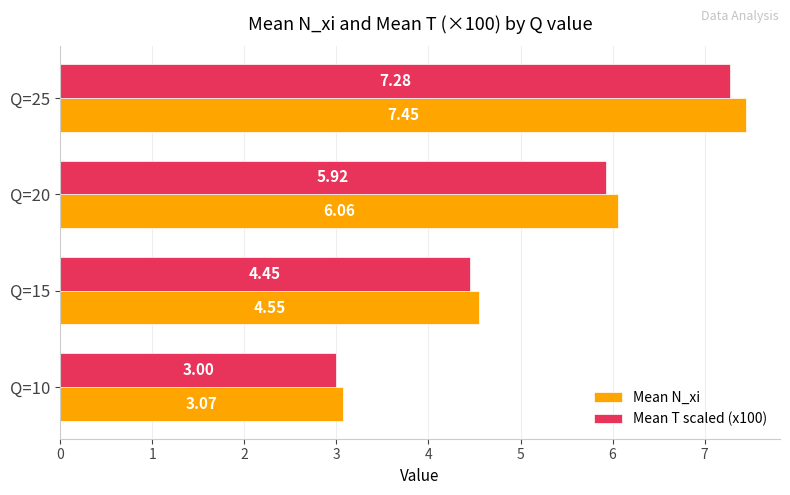

Which series has the largest total across all categories?

Mean N_xi